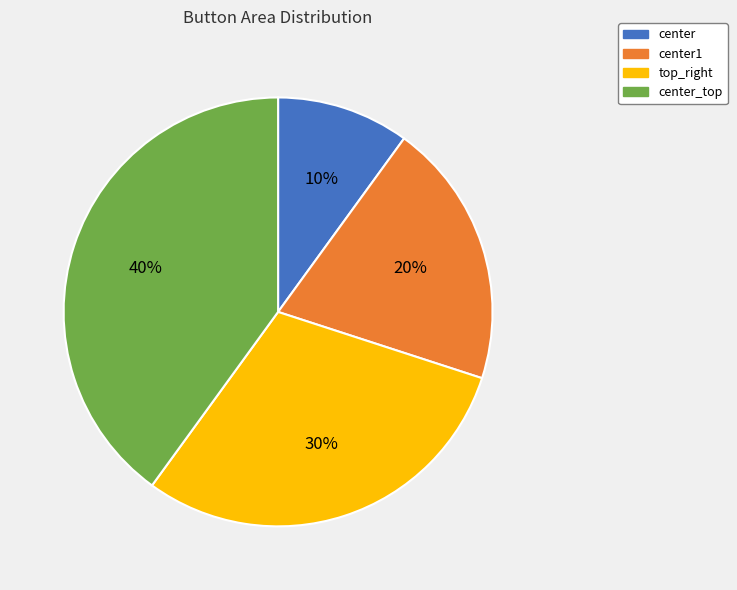

What is the ratio of the value at top_right to the value at center?

3.0